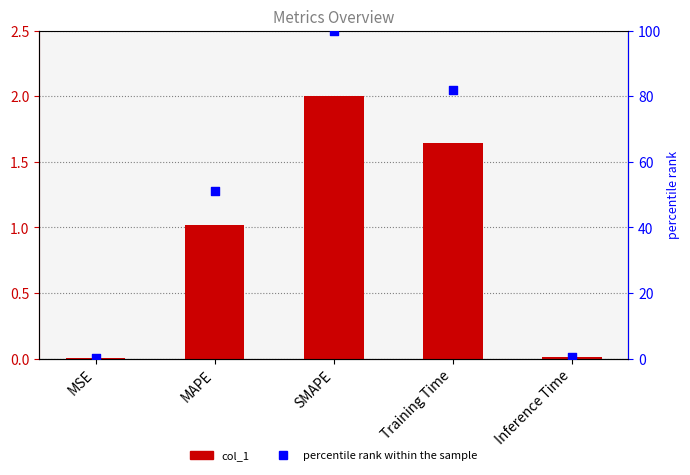

Which series has the largest total across all categories?

percentile rank within the sample